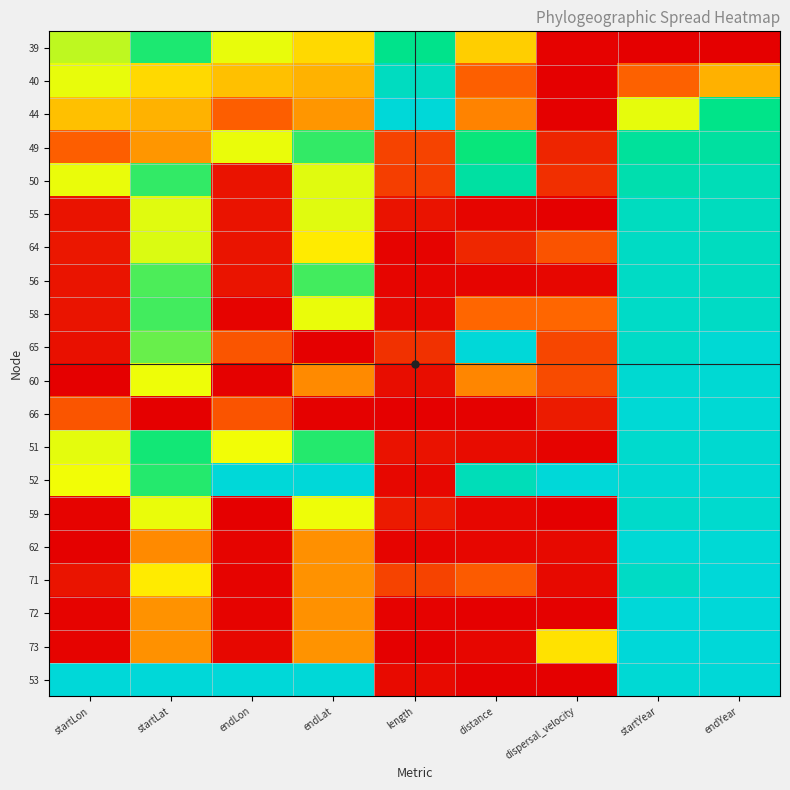

Reading right to left, extract all data points from this chart.

39: endYear=0.0	startYear=0.0	dispersal_velocity=0.0	distance=0.4	length=0.8	endLat=0.4	endLon=0.5	startLat=0.7	startLon=0.6
40: endYear=0.4	startYear=0.2	dispersal_velocity=0.0	distance=0.2	length=0.9	endLat=0.4	endLon=0.4	startLat=0.4	startLon=0.5
44: endYear=0.8	startYear=0.5	dispersal_velocity=0.0	distance=0.3	length=1.0	endLat=0.3	endLon=0.2	startLat=0.4	startLon=0.4
49: endYear=0.8	startYear=0.8	dispersal_velocity=0.1	distance=0.7	length=0.2	endLat=0.7	endLon=0.5	startLat=0.3	startLon=0.2
50: endYear=0.9	startYear=0.9	dispersal_velocity=0.1	distance=0.8	length=0.2	endLat=0.5	endLon=0.0	startLat=0.7	startLon=0.5
55: endYear=0.9	startYear=0.9	dispersal_velocity=0.0	distance=0.0	length=0.0	endLat=0.5	endLon=0.0	startLat=0.5	startLon=0.0
64: endYear=0.9	startYear=0.9	dispersal_velocity=0.2	distance=0.1	length=0.0	endLat=0.5	endLon=0.1	startLat=0.5	startLon=0.1
56: endYear=0.9	startYear=0.9	dispersal_velocity=0.0	distance=0.0	length=0.0	endLat=0.7	endLon=0.1	startLat=0.7	startLon=0.1
58: endYear=0.9	startYear=1.0	dispersal_velocity=0.3	distance=0.3	length=0.0	endLat=0.5	endLon=0.0	startLat=0.7	startLon=0.1
65: endYear=1.0	startYear=1.0	dispersal_velocity=0.2	distance=1.0	length=0.1	endLat=0.0	endLon=0.2	startLat=0.6	startLon=0.0
60: endYear=1.0	startYear=1.0	dispersal_velocity=0.2	distance=0.3	length=0.0	endLat=0.3	endLon=0.0	startLat=0.5	startLon=0.0
66: endYear=1.0	startYear=1.0	dispersal_velocity=0.1	distance=0.0	length=0.0	endLat=0.0	endLon=0.2	startLat=0.0	startLon=0.2
51: endYear=1.0	startYear=1.0	dispersal_velocity=0.0	distance=0.0	length=0.0	endLat=0.7	endLon=0.5	startLat=0.7	startLon=0.5
52: endYear=1.0	startYear=1.0	dispersal_velocity=1.0	distance=0.9	length=0.0	endLat=1.0	endLon=1.0	startLat=0.7	startLon=0.5
59: endYear=1.0	startYear=1.0	dispersal_velocity=0.0	distance=0.0	length=0.1	endLat=0.5	endLon=0.0	startLat=0.5	startLon=0.0
62: endYear=1.0	startYear=1.0	dispersal_velocity=0.0	distance=0.0	length=0.0	endLat=0.3	endLon=0.0	startLat=0.3	startLon=0.0
71: endYear=1.0	startYear=0.9	dispersal_velocity=0.0	distance=0.2	length=0.2	endLat=0.3	endLon=0.0	startLat=0.5	startLon=0.1
72: endYear=1.0	startYear=1.0	dispersal_velocity=0.0	distance=0.0	length=0.0	endLat=0.3	endLon=0.0	startLat=0.3	startLon=0.0
73: endYear=1.0	startYear=1.0	dispersal_velocity=0.5	distance=0.0	length=0.0	endLat=0.3	endLon=0.0	startLat=0.3	startLon=0.0
53: endYear=1.0	startYear=1.0	dispersal_velocity=0.0	distance=0.0	length=0.0	endLat=1.0	endLon=1.0	startLat=1.0	startLon=1.0